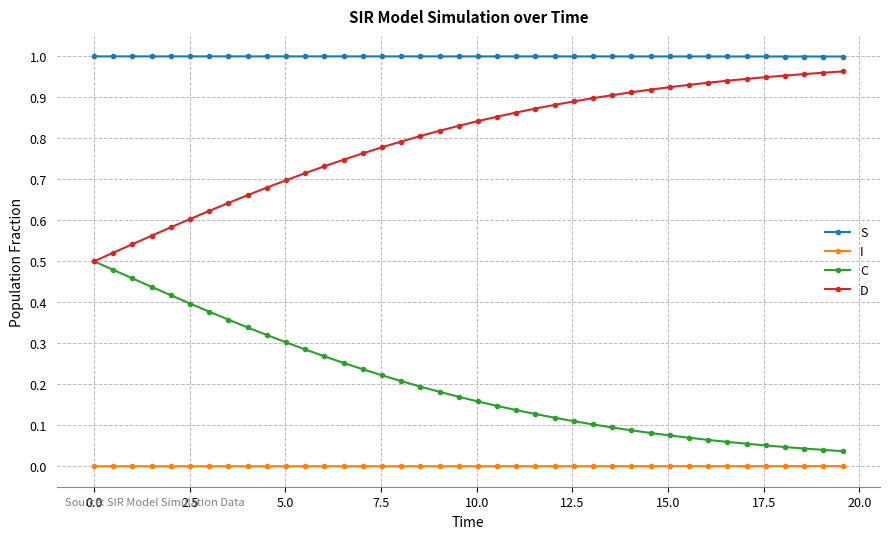

True or false: I and D cross at least once.

False